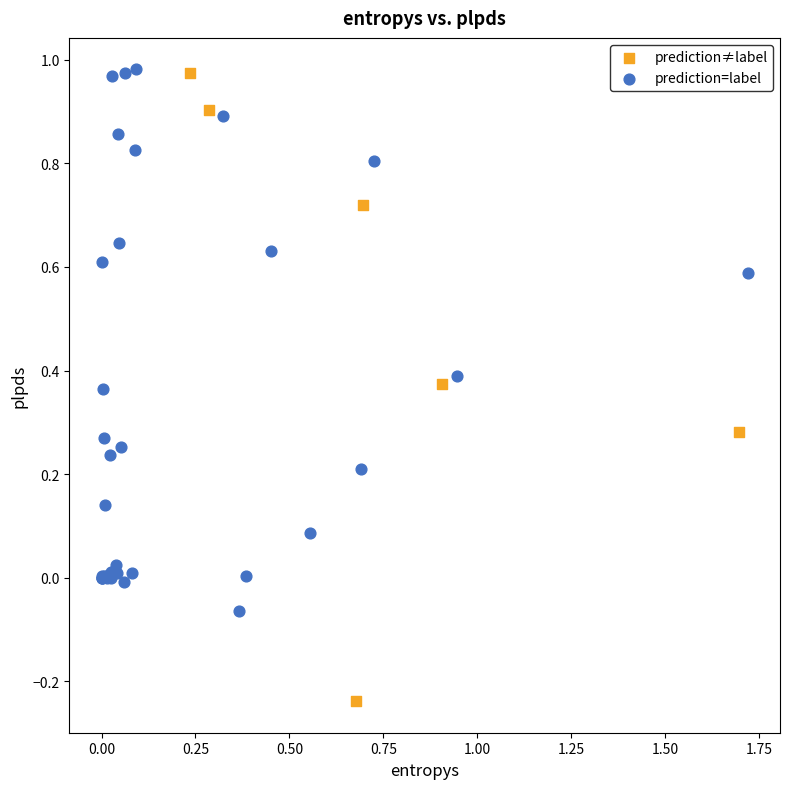

Which series has the largest Y range (max minus min)?

prediction≠label